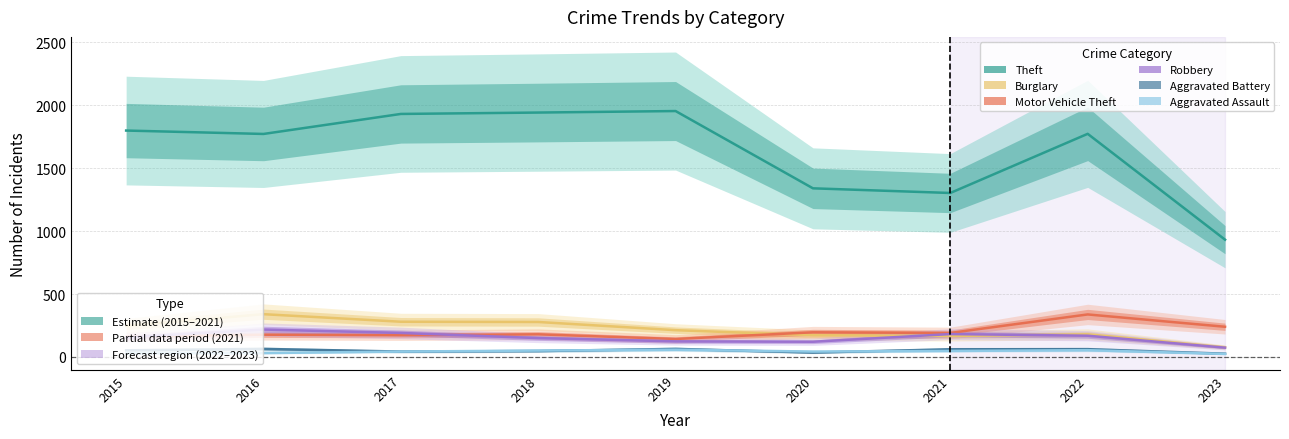

What is the value of the Motor Vehicle Theft point at the 7th from the left?

191